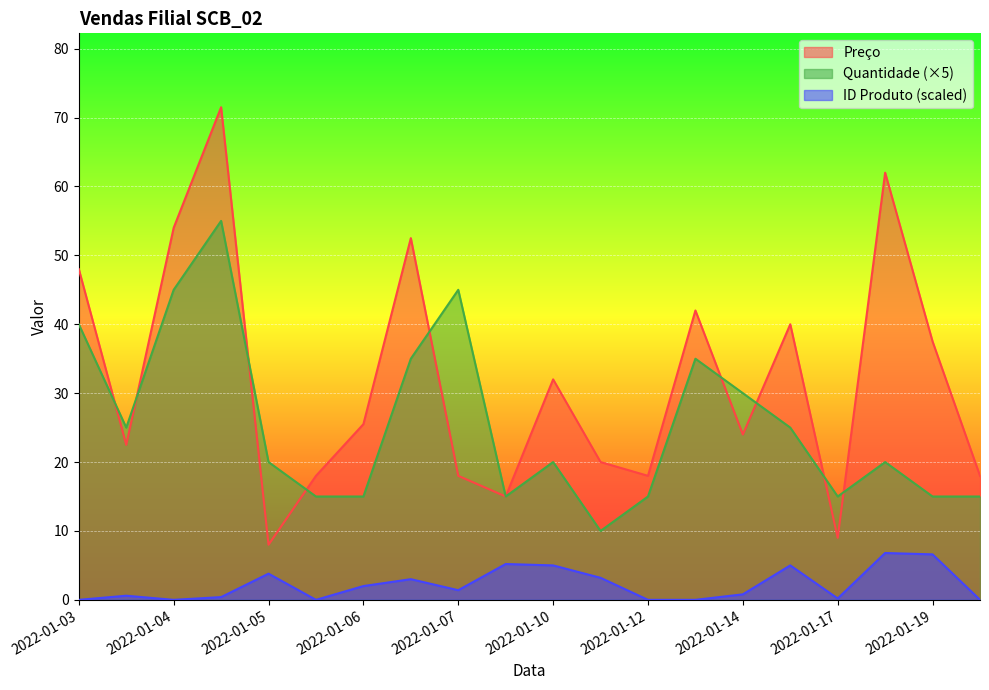

What are all the series names shown in the legend?

Preço, Quantidade (×5), ID Produto (scaled)